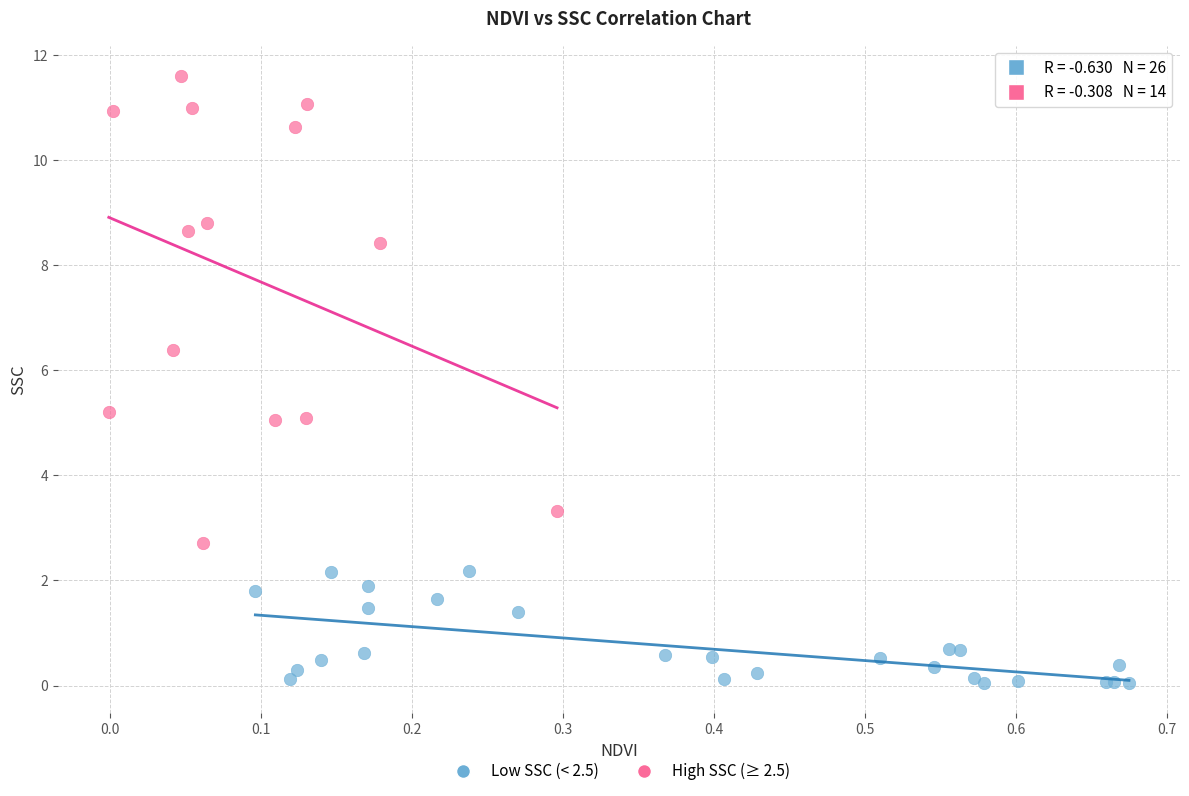

Which series contains the highest Y value?

High SSC (≥ 2.5)